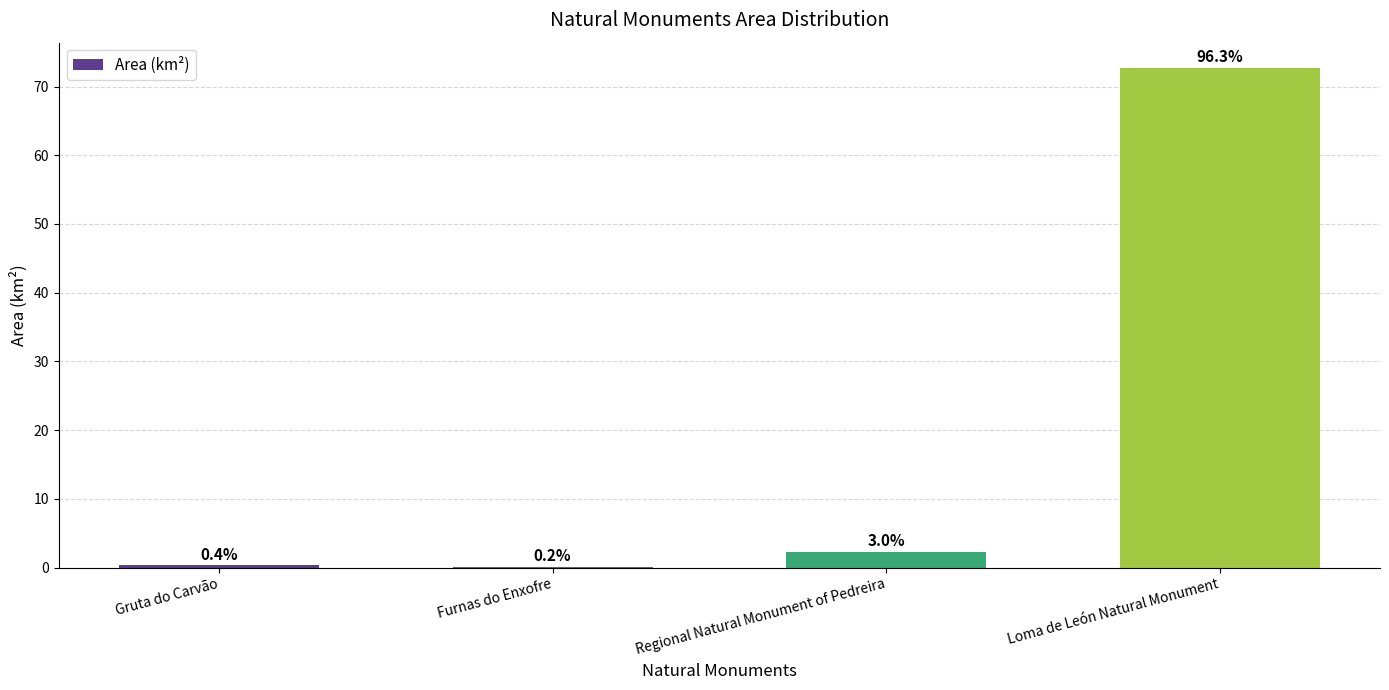

Are the bars horizontal?

No